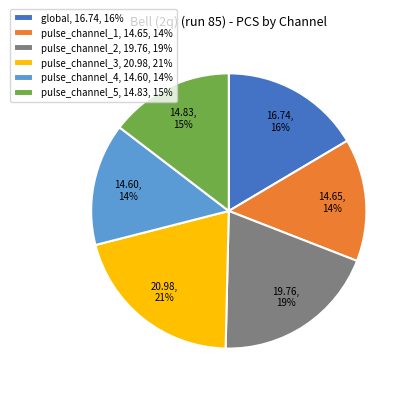

Which category has the biggest portion of the pie?

pulse_channel_3